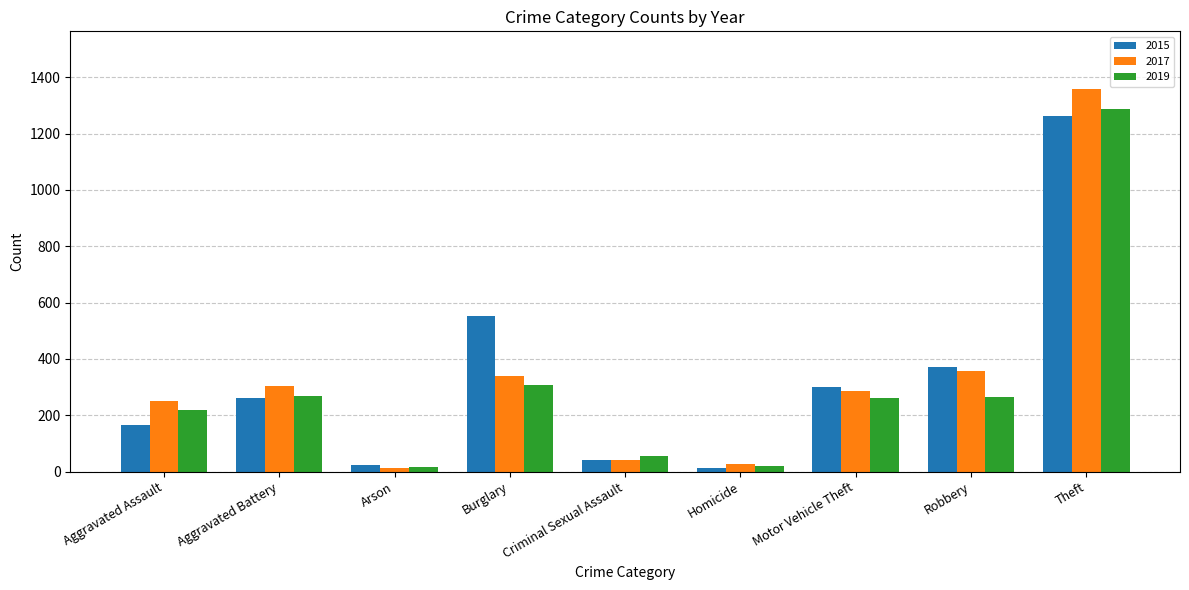

What is the smallest value displayed?

12